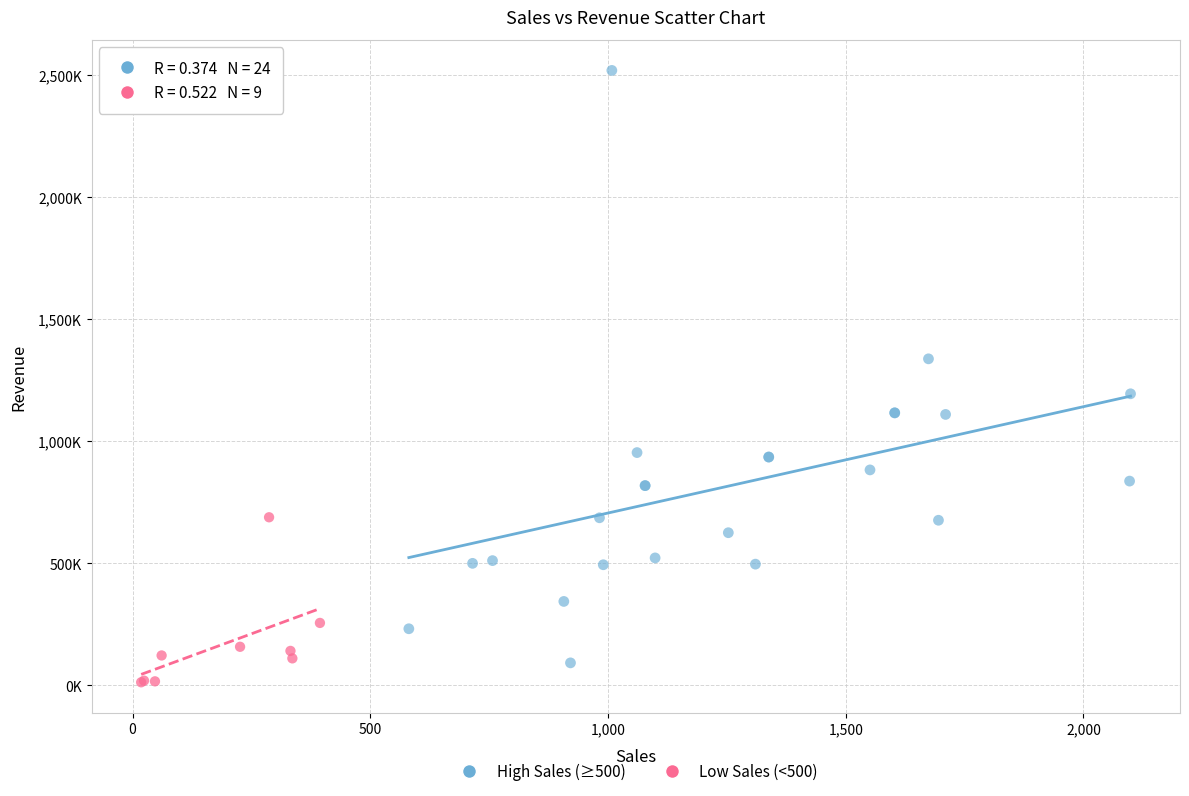

Which series reaches the maximum Y coordinate?

High Sales (≥500)